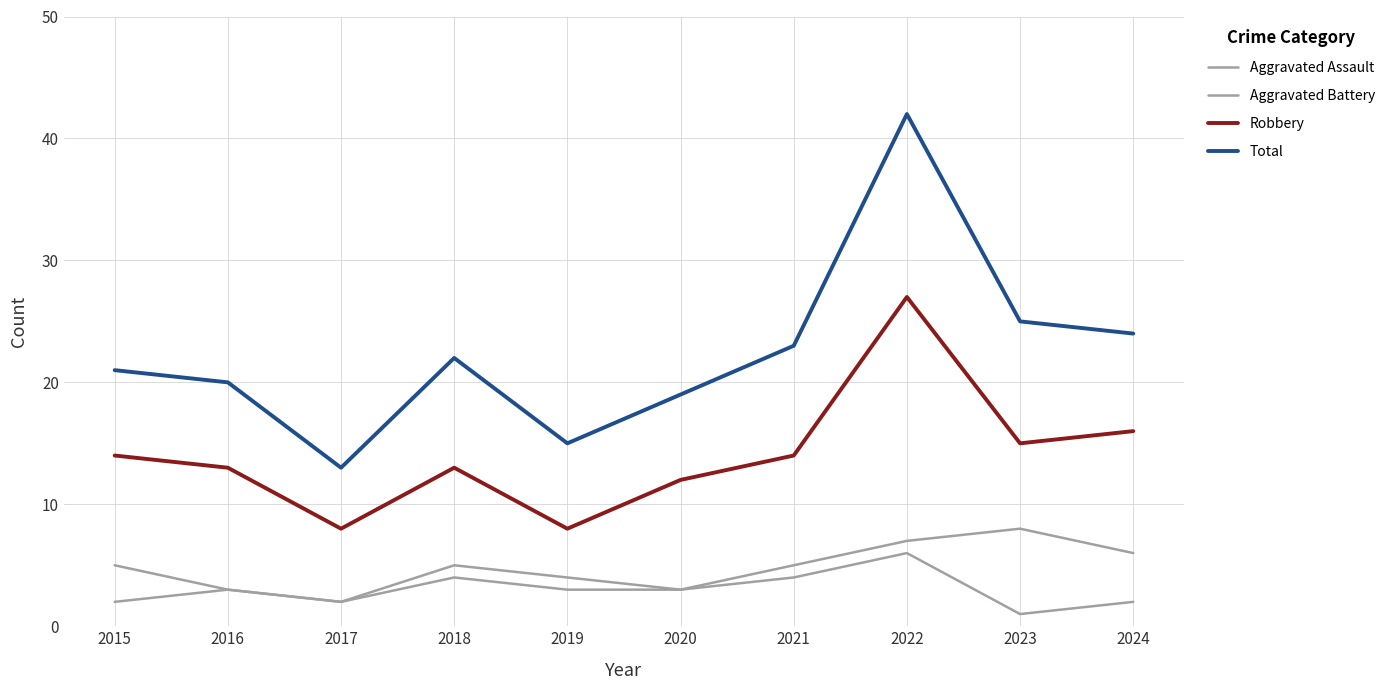

How many lines are shown in the chart?

4